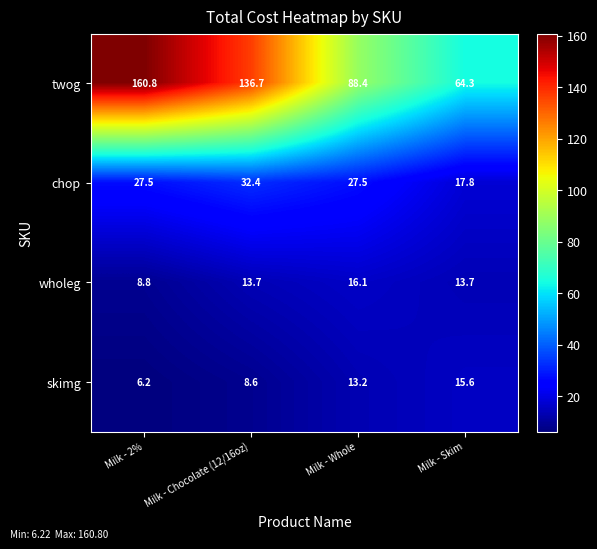

Which series has the largest range (max minus min)?

twog